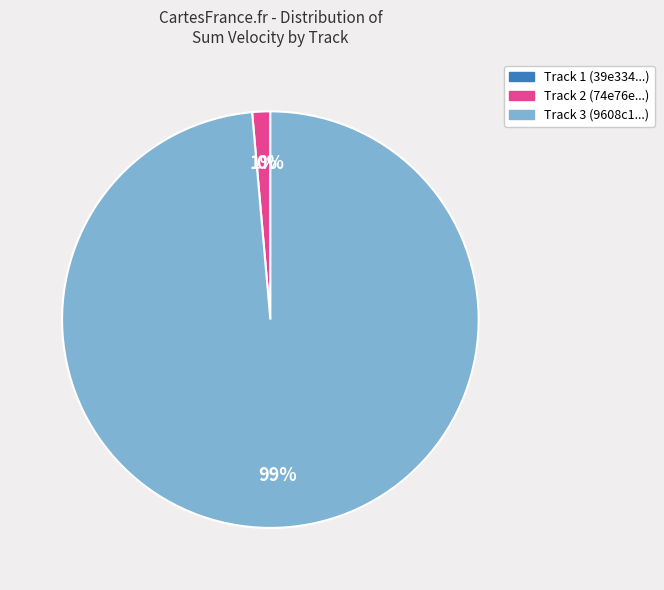

Rank the categories by value from lowest to highest.

39e334e03de94ee990168d64325a121e, 74e76e1a834d4520a564d033cde5569b, 9608c1d76b6b4826b8fb95d8c9c4eca6